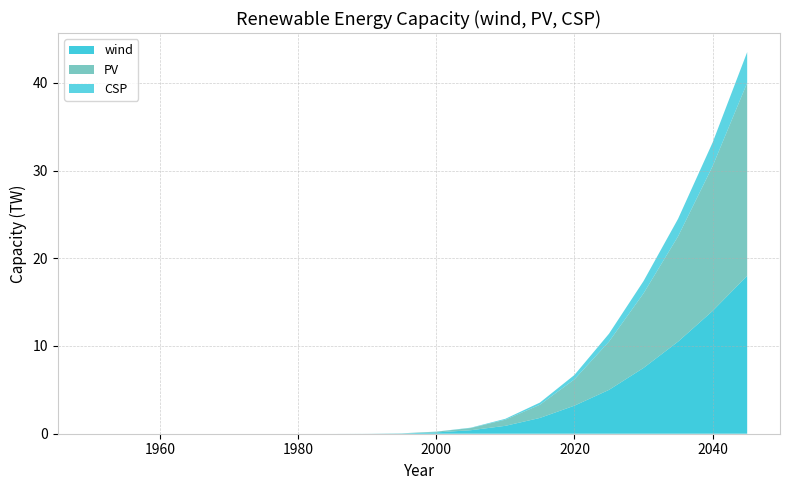

Reading left to right, extract all data points from this chart.

wind: 0.0	0.0	0.0	0.0	0.0	0.0	0.0	0.0	0.0	0.0	0.1	0.4	0.9	1.8	3.2	5.0	7.5	10.5	14.0	18.0
PV: 0.0	0.0	0.0	0.0	0.0	0.0	0.0	0.0	0.0	0.0	0.1	0.2	0.7	1.5	3.0	5.5	8.5	12.0	16.5	22.0
CSP: 0.0	0.0	0.0	0.0	0.0	0.0	0.0	0.0	0.0	0.0	0.0	0.0	0.1	0.2	0.5	0.9	1.4	2.0	2.7	3.5